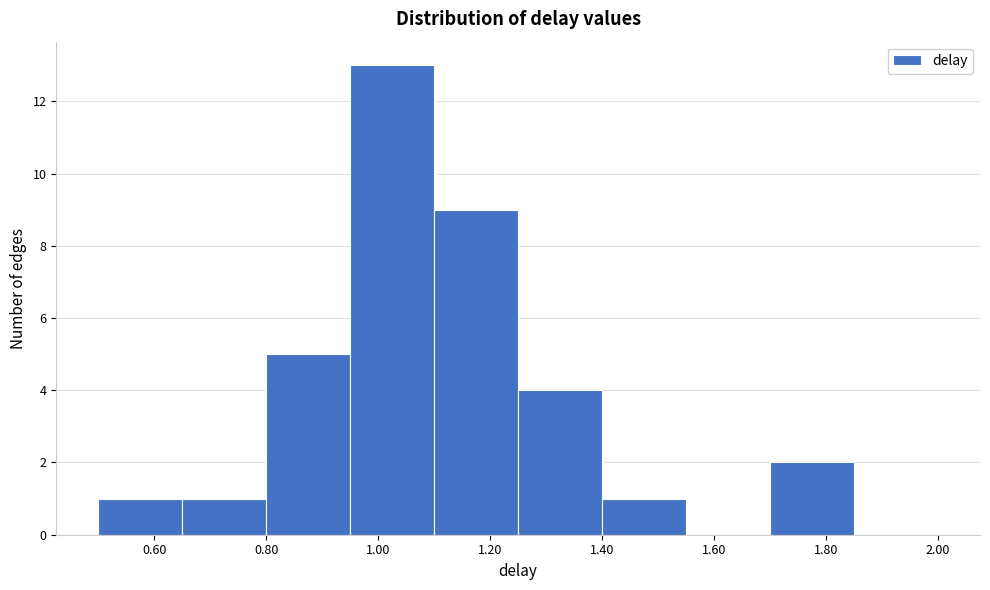

Reading left to right, list every bar in this chart as the range it spans on the x-axis followed by its height. Neither the bar edges nor the heights are printed on the chart, so give them approximately, as read against the axes.

0.50 to 0.65: 1
0.65 to 0.80: 1
0.80 to 0.95: 5
0.95 to 1.10: 13
1.10 to 1.25: 9
1.25 to 1.40: 4
1.40 to 1.55: 1
1.55 to 1.70: 0
1.70 to 1.85: 2
1.85 to 2.00: 0